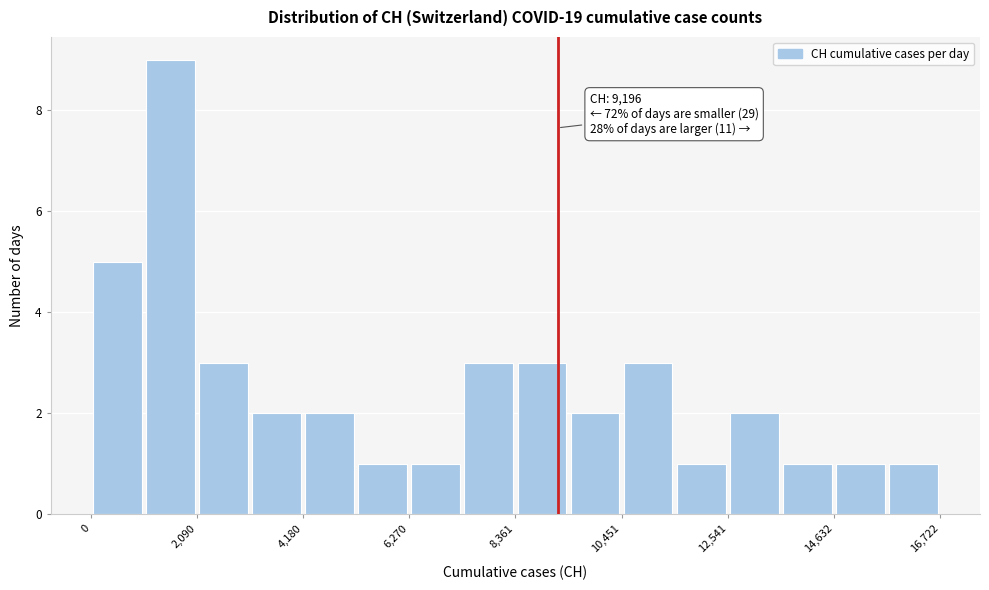

Around what value on the x-axis is the tallest bar? Give the approximate position of its centre, as read against the axis.

1500